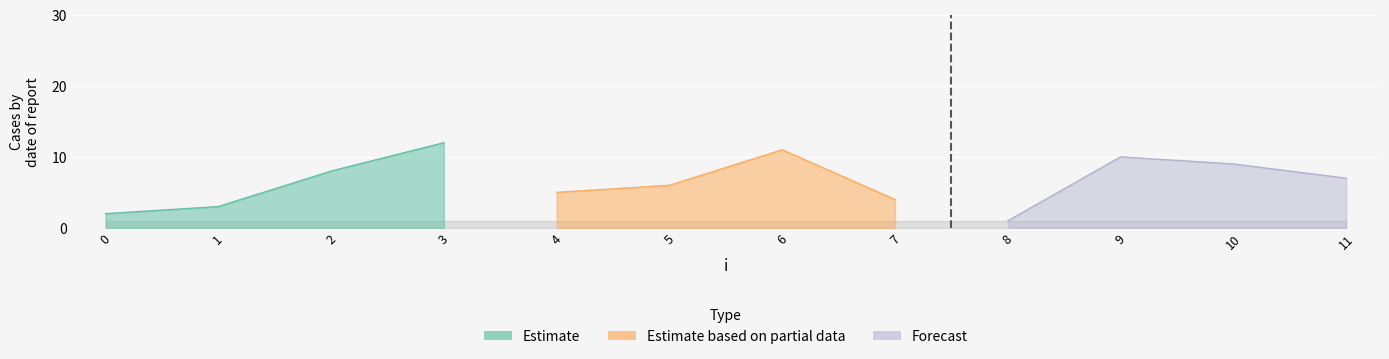

True or false: j has a value of 7 at 7.

False